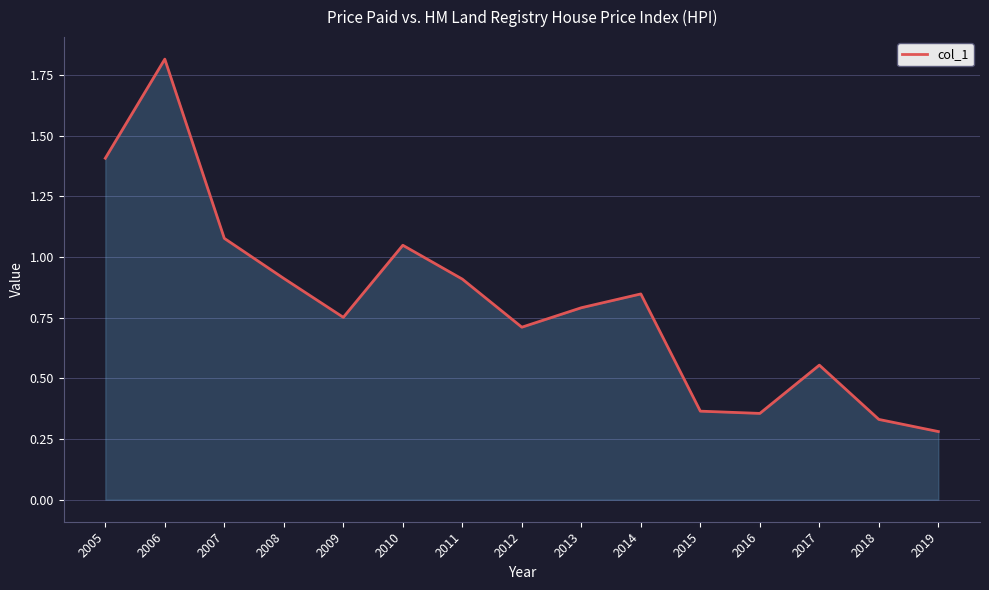

Between 2015 and 2018, which is larger?

2015